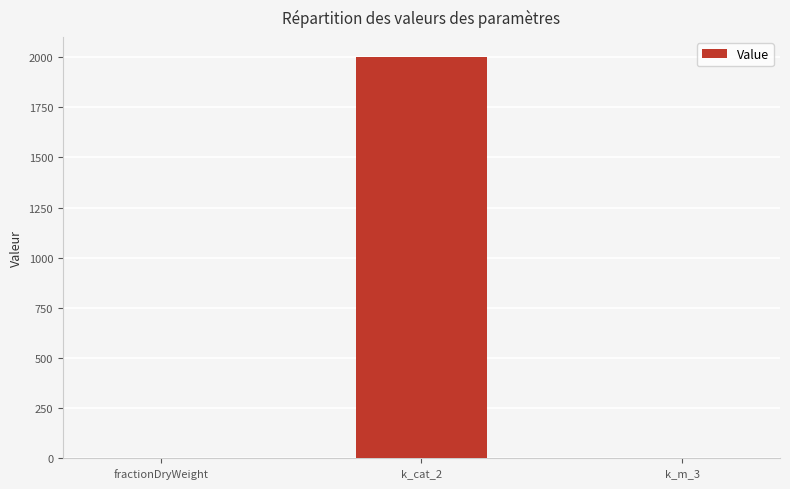

What is the sum of all values?

2000.3